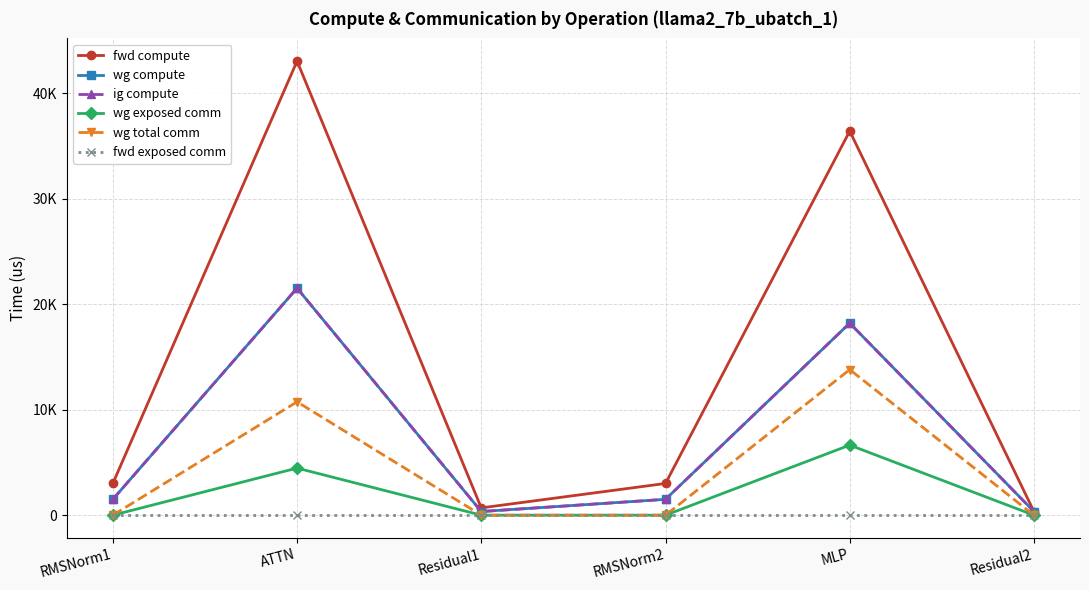

Reading left to right, what are all the values shown in this chart?

fwd compute: RMSNorm1=3008.1	ATTN=43042.4	Residual1=693.0	RMSNorm2=3008.1	MLP=36406.9	Residual2=346.5
wg compute: RMSNorm1=1504.0	ATTN=21521.2	Residual1=346.5	RMSNorm2=1504.0	MLP=18203.4	Residual2=346.5
ig compute: RMSNorm1=1504.0	ATTN=21521.2	Residual1=346.5	RMSNorm2=1504.0	MLP=18203.4	Residual2=346.5
wg exposed comm: RMSNorm1=0.0	ATTN=4464.4	Residual1=0.0	RMSNorm2=0.0	MLP=6643.4	Residual2=0.0
wg total comm: RMSNorm1=0.0	ATTN=10746.5	Residual1=0.0	RMSNorm2=0.0	MLP=13800.3	Residual2=0.0
fwd exposed comm: RMSNorm1=0.0	ATTN=0.0	Residual1=0.0	RMSNorm2=0.0	MLP=0.0	Residual2=0.0